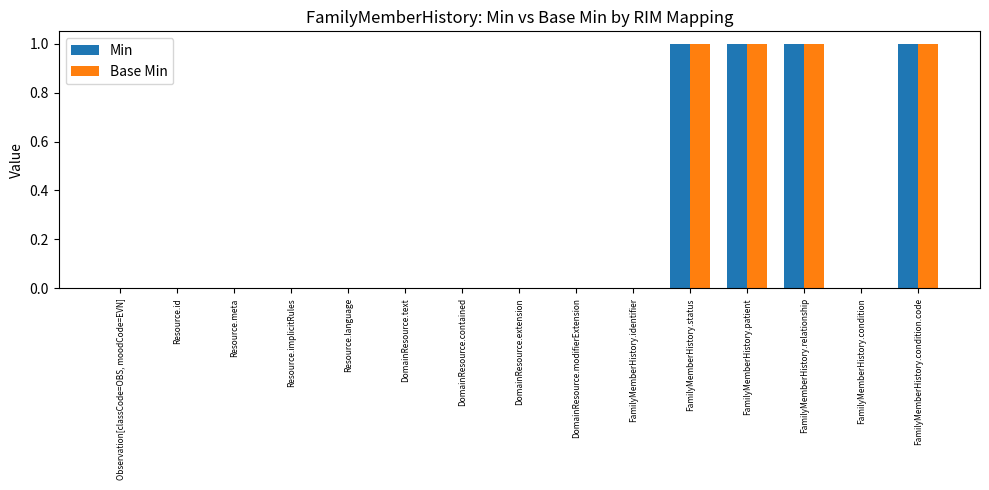

What is the maximum value for Base Min?

1